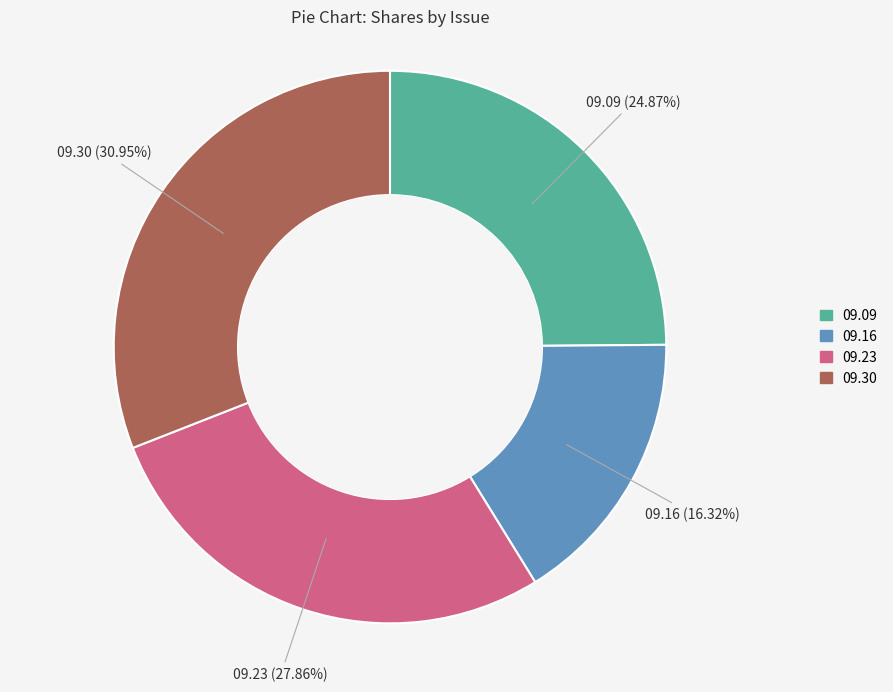

Is there any slice that represents more than half of the pie?

No